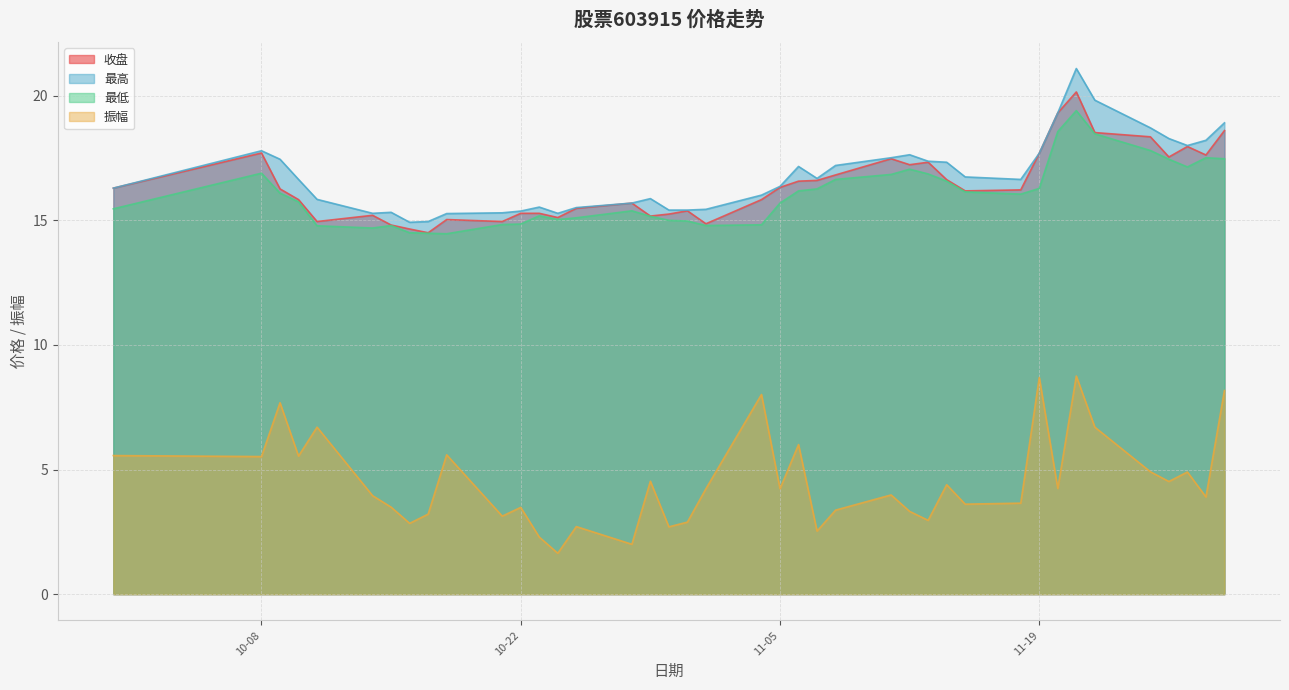

How many lines are shown in the chart?

4